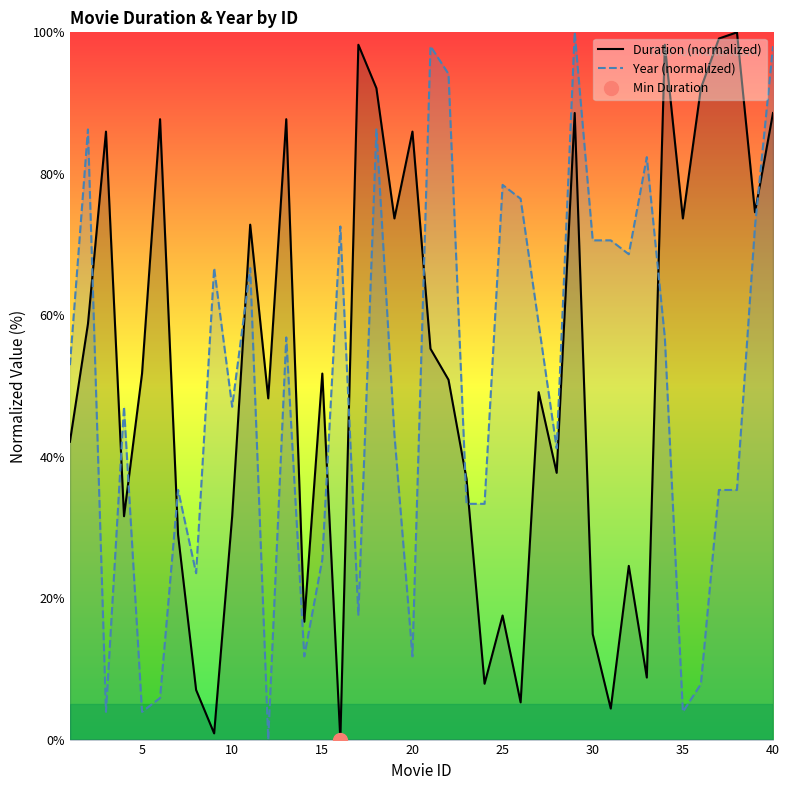

How many times do Year (normalized) and Duration (normalized) cross each other?

12